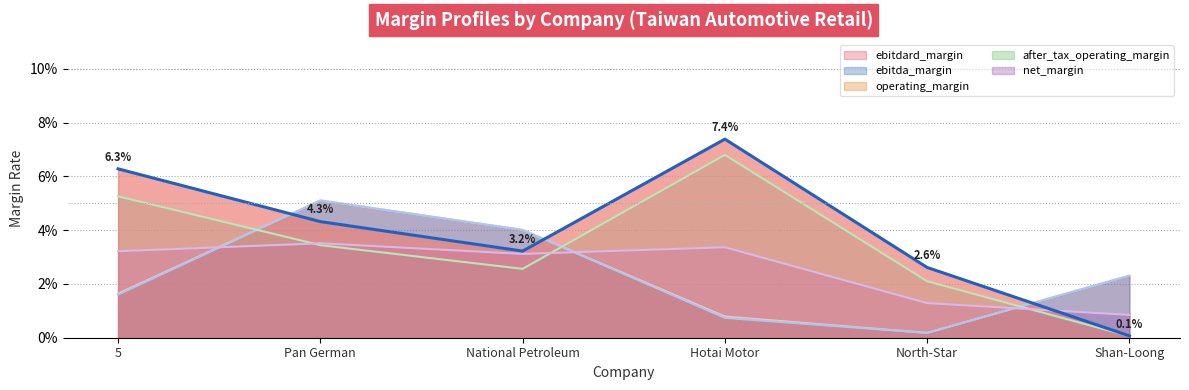

What is the total value across all series at National Petroleum?

0.2